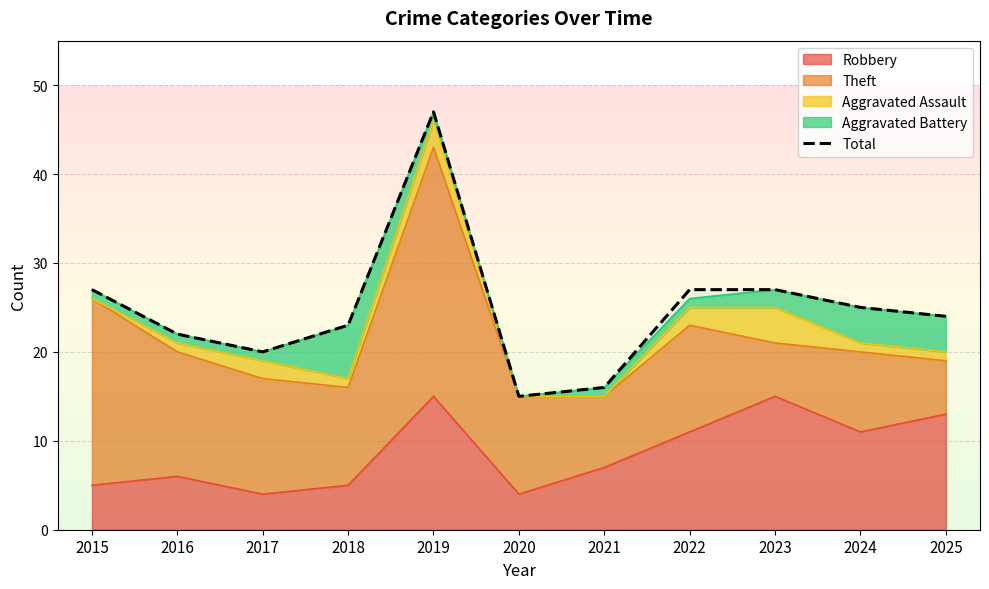

Which category has the highest value across all series?

2019